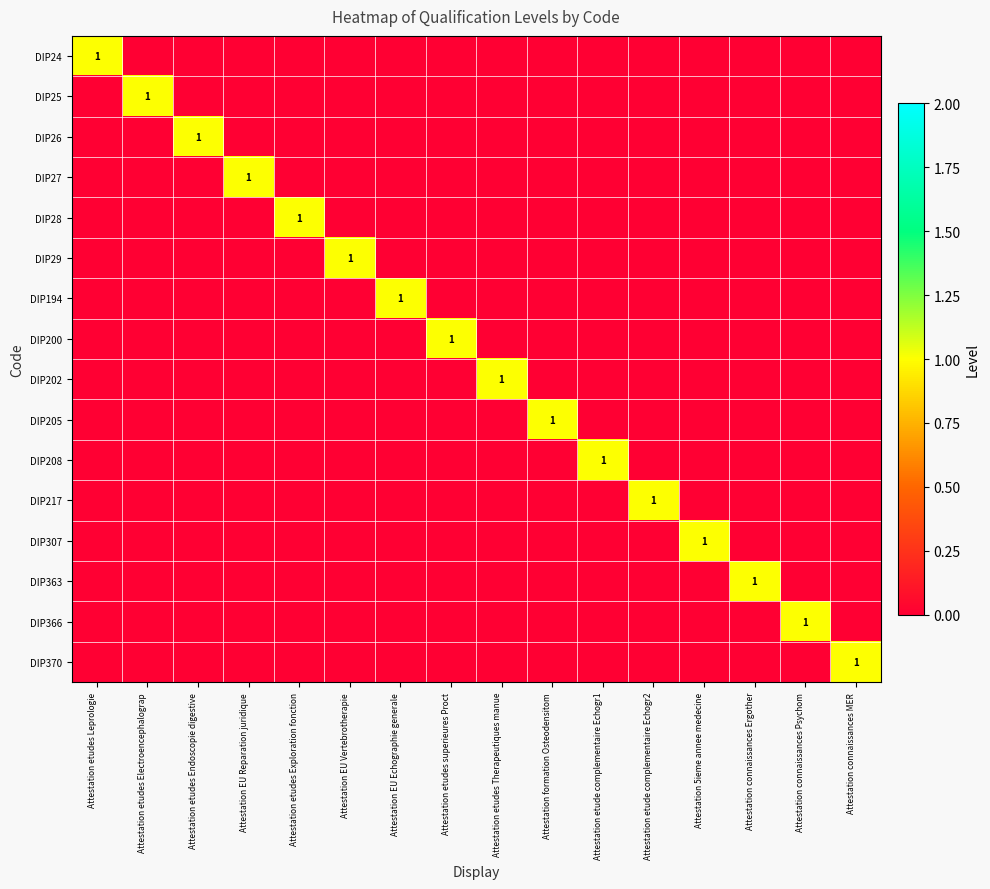

Rank the categories by DIP200 value from highest to lowest.

Attestation etudes superieures Proct, Attestation etudes Leprologie, Attestation etudes Electroencephalograp, Attestation etudes Endoscopie digestive, Attestation EU Reparation juridique, Attestation etudes Exploration fonction, Attestation EU Vertebrotherapie, Attestation EU Echographie generale, Attestation etudes Therapeutiques manue, Attestation formation Osteodensitom, Attestation etude complementaire Echogr1, Attestation etude complementaire Echogr2, Attestation 5ieme annee medecine, Attestation connaissances Ergother, Attestation connaissances Psychom, Attestation connaissances MER